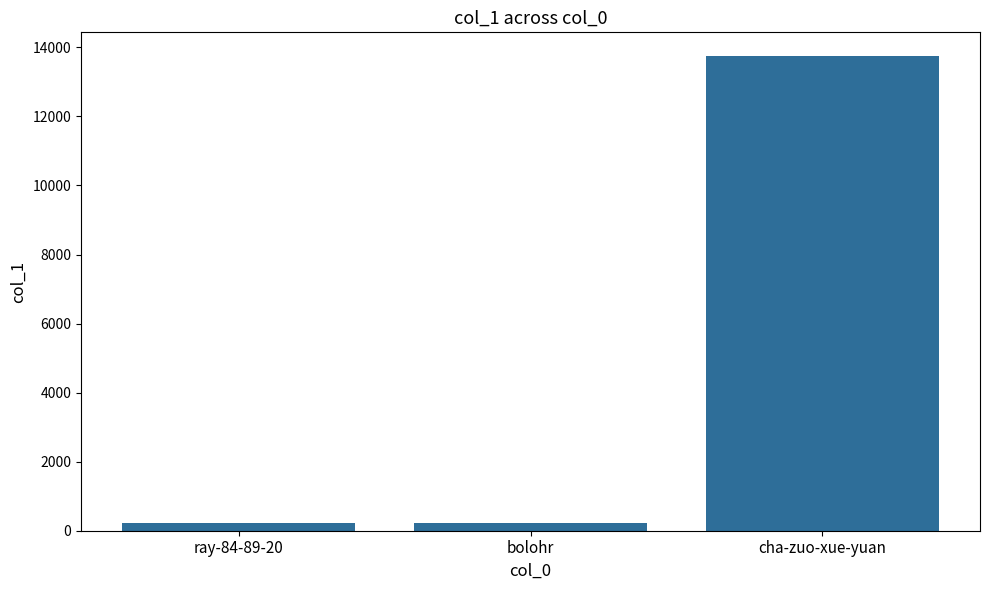

Which category has the highest value across all series?

cha-zuo-xue-yuan